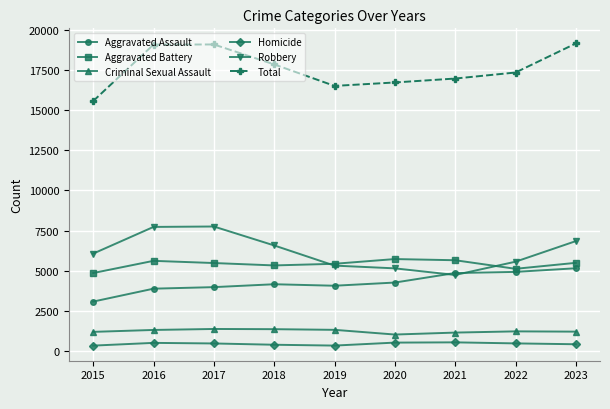

What is the spread (max minus min) of values at 2023?

18708